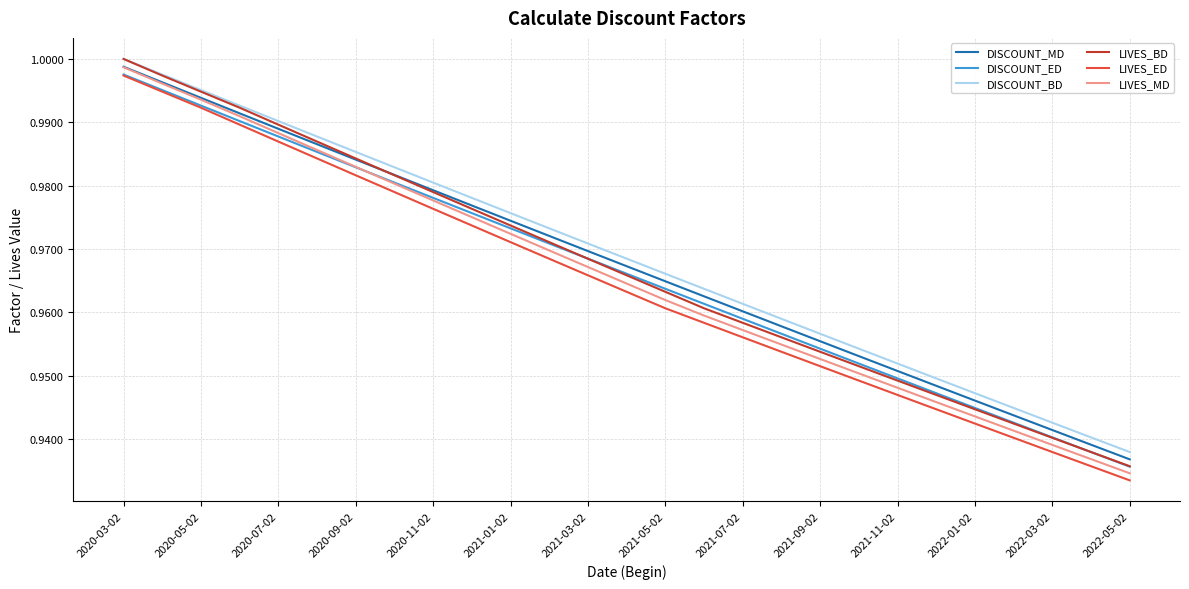

True or false: LIVES_MD and LIVES_ED cross at least once.

False